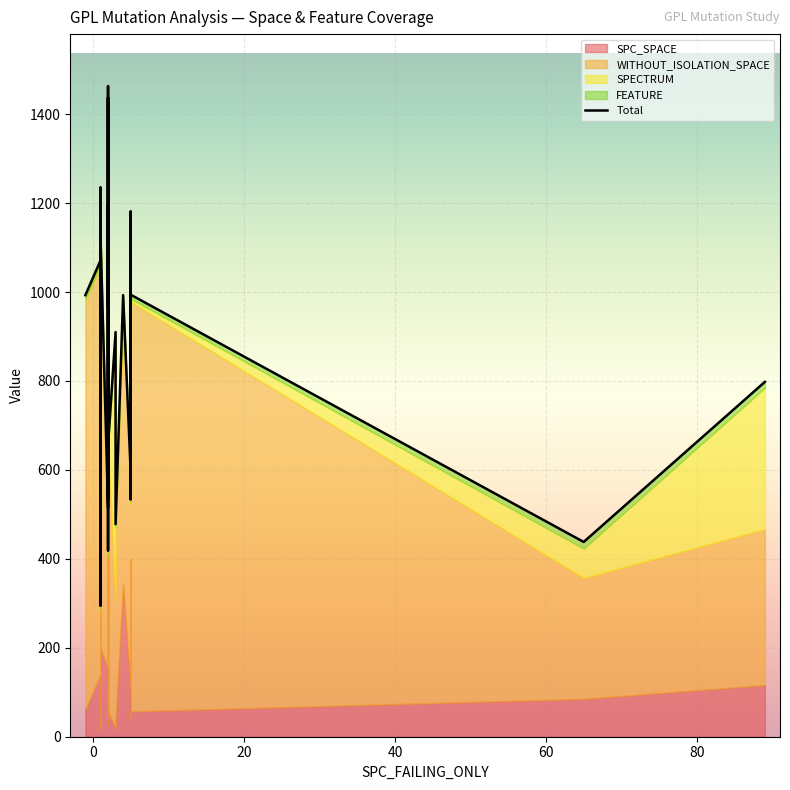

True or false: the data shows 407 at 11.

False